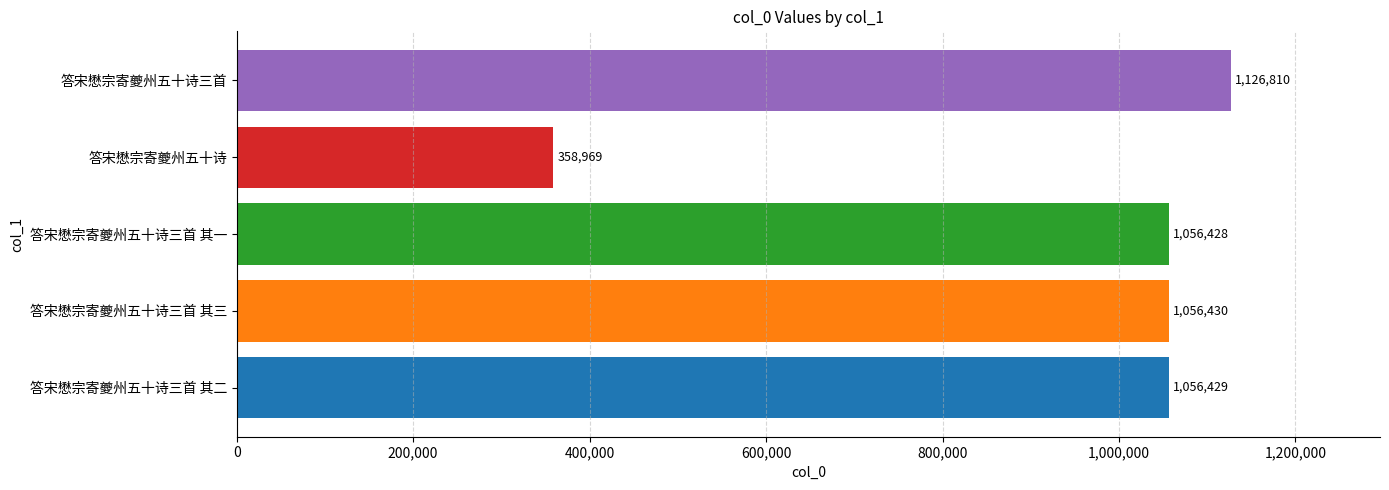

The value at 答宋懋宗寄夔州五十诗三首 其三 is 1601953. True or false?

False